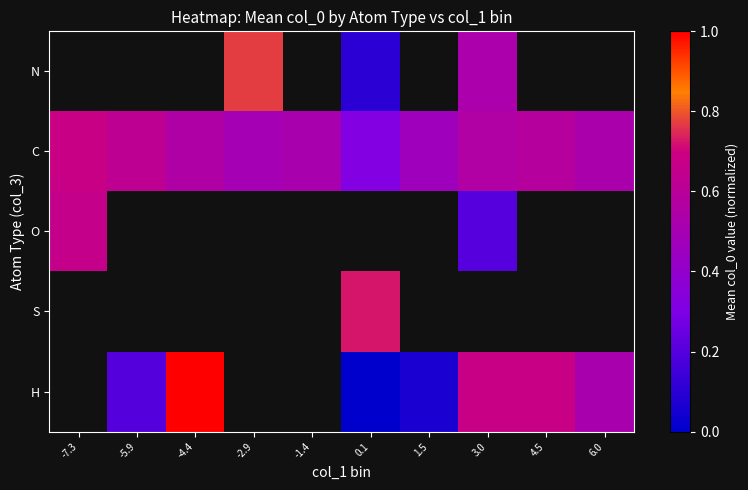

Where does the N series first go above 0?

-2.9